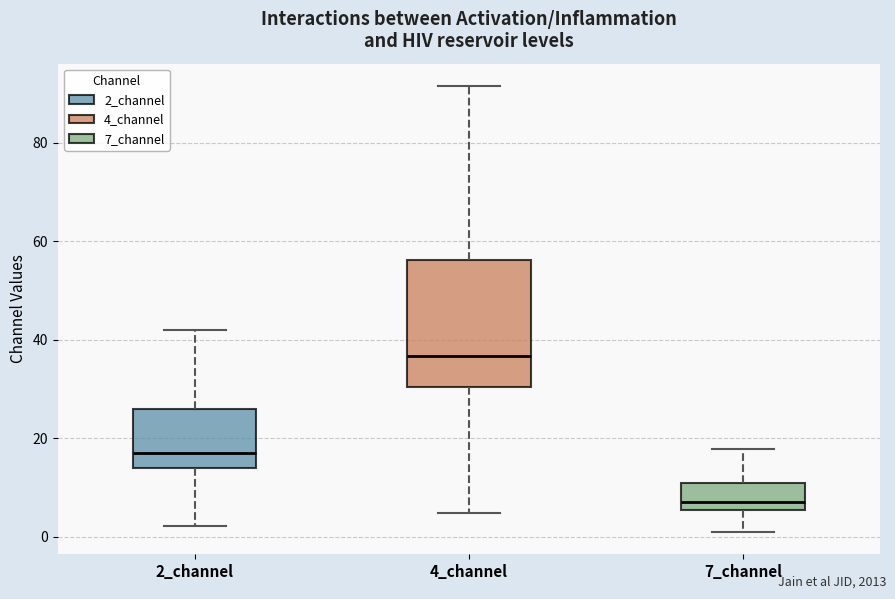

Reading left to right, read every box against the y-axis: the position of its median line, the range the box covers, and the ends of its whiskers. The values are not printed on the chart, so give them approximately, as read against the axis.

2_channel: median 16, box 14 to 26, whiskers 2 to 42
4_channel: median 36, box 30 to 56, whiskers 4 to 92
7_channel: median 8, box 6 to 10, whiskers 0 to 18